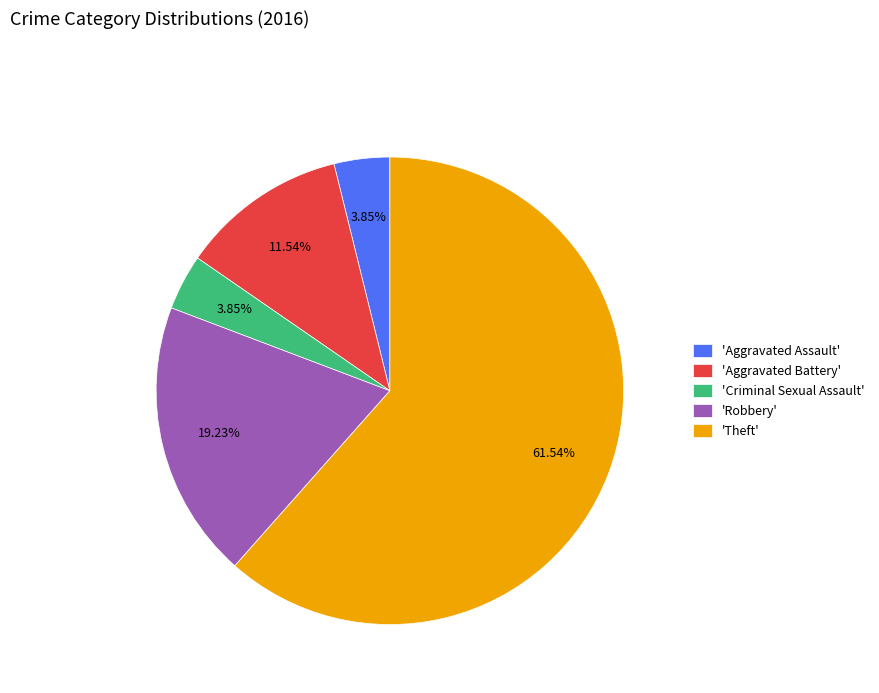

Count the number of slices in the pie.

5